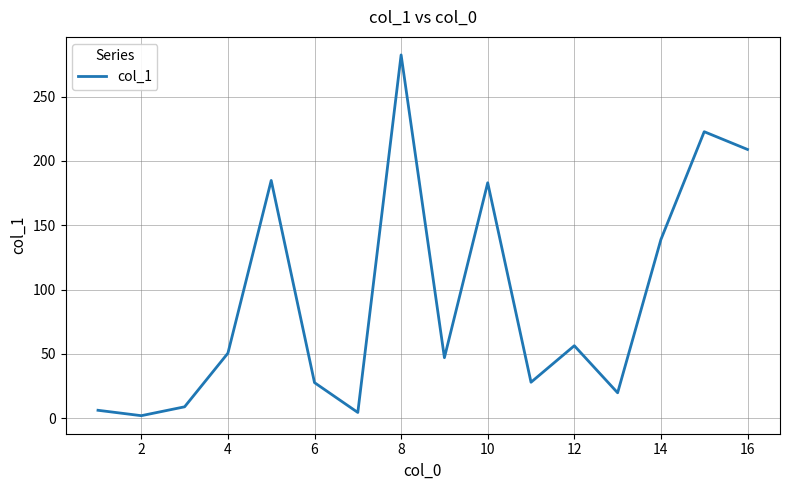

What is the difference between the maximum and minimum values?

280.5